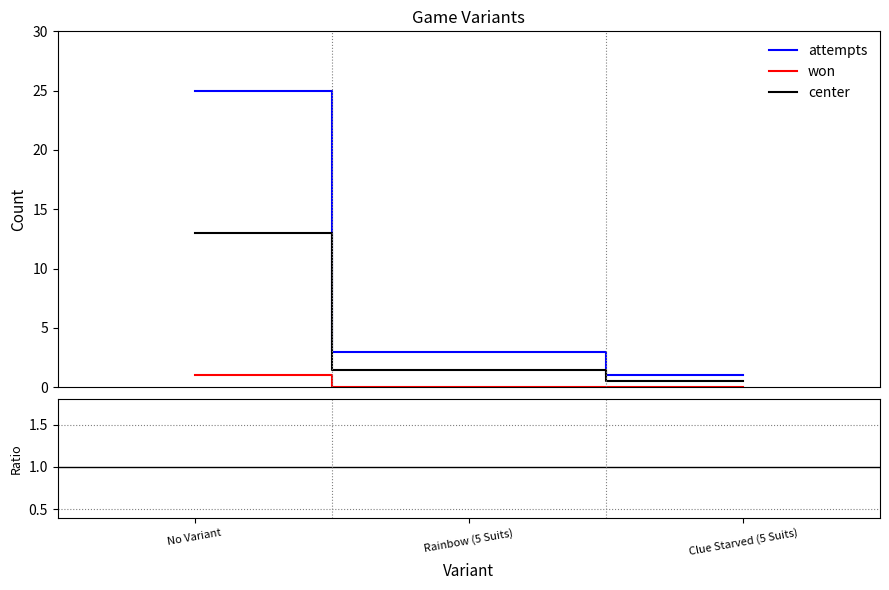

What is the total value across all series at Rainbow (5 Suits)?

4.5